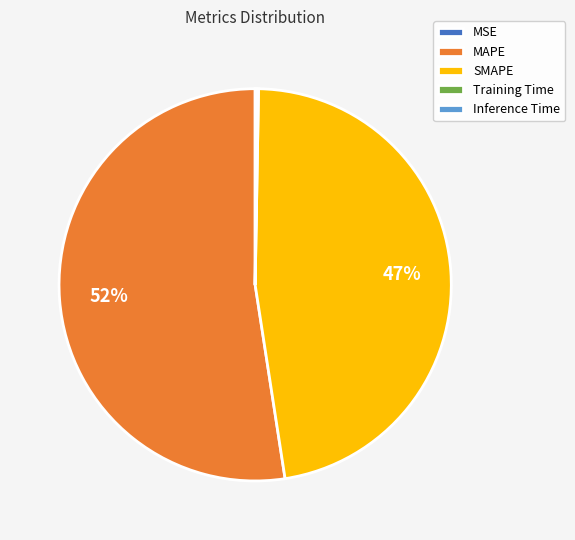

Between MAPE and SMAPE, which is larger?

MAPE